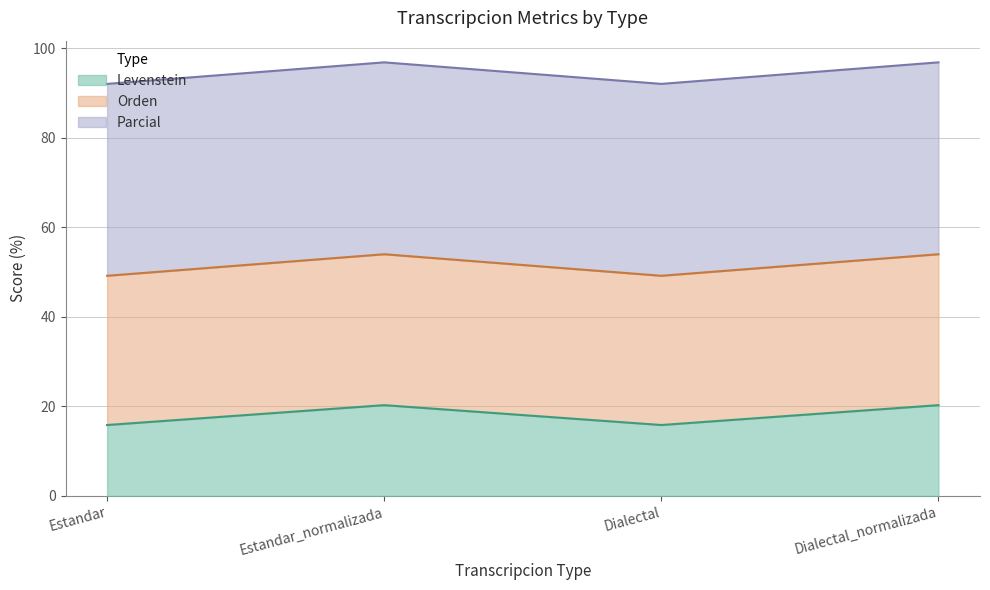

What value does the Orden series have at Estandar?

49.2